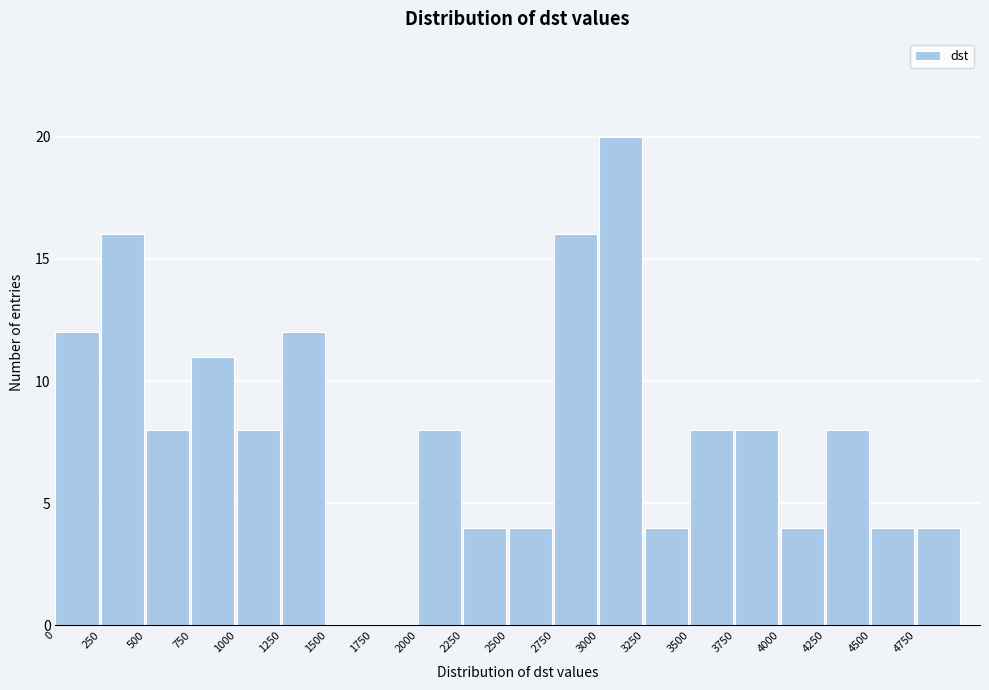

Reading left to right, list every bar in this chart as the range it spans on the x-axis followed by its height. The values are not printed on the chart, so give them approximately, as read against the axis.

0 to 250: 12
250 to 500: 16
500 to 750: 8
750 to 1000: 11
1000 to 1250: 8
1250 to 1500: 12
1500 to 1750: 0
1750 to 2000: 0
2000 to 2250: 8
2250 to 2500: 4
2500 to 2750: 4
2750 to 3000: 16
3000 to 3250: 20
3250 to 3500: 4
3500 to 3750: 8
3750 to 4000: 8
4000 to 4250: 4
4250 to 4500: 8
4500 to 4750: 4
4750 to 5000: 4